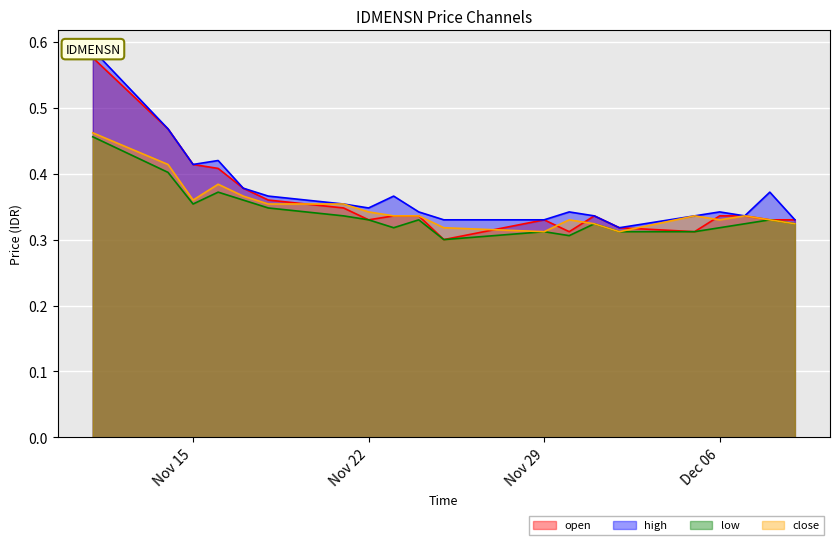

At how many categories does at least one series exceed 0?

20